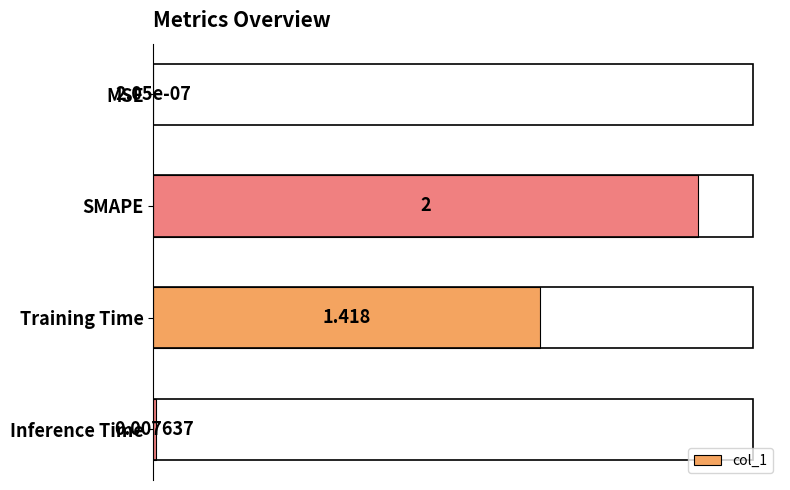

Are the bars horizontal?

Yes